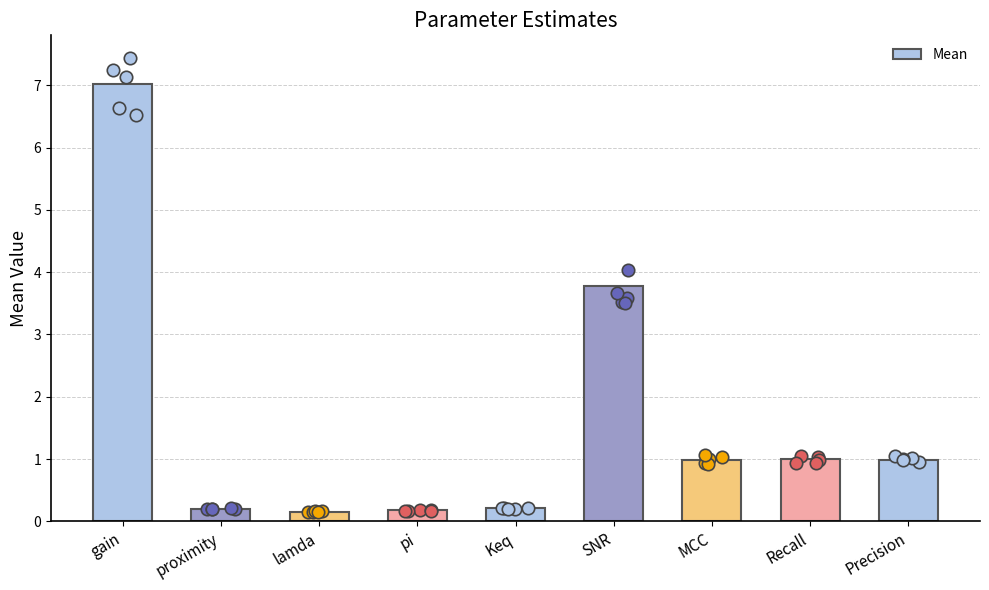

What is the change in value from gain to MCC?

-6.0